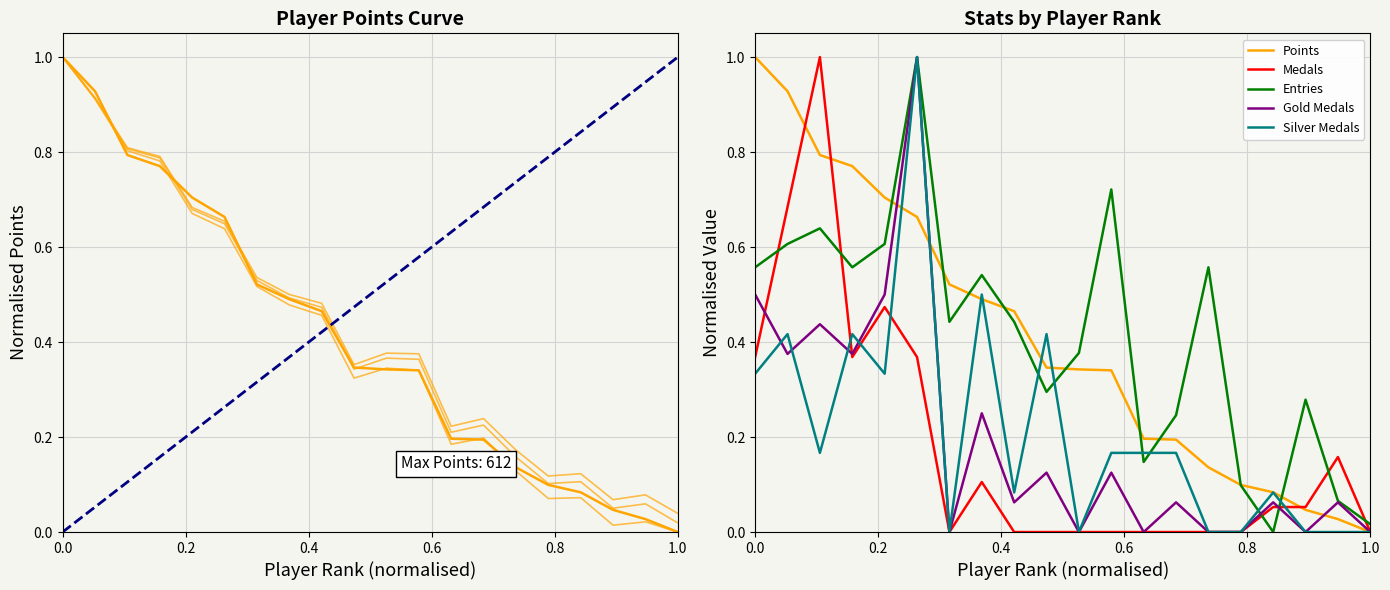

The value of Entries at 1.0 is 0.0. True or false?

False